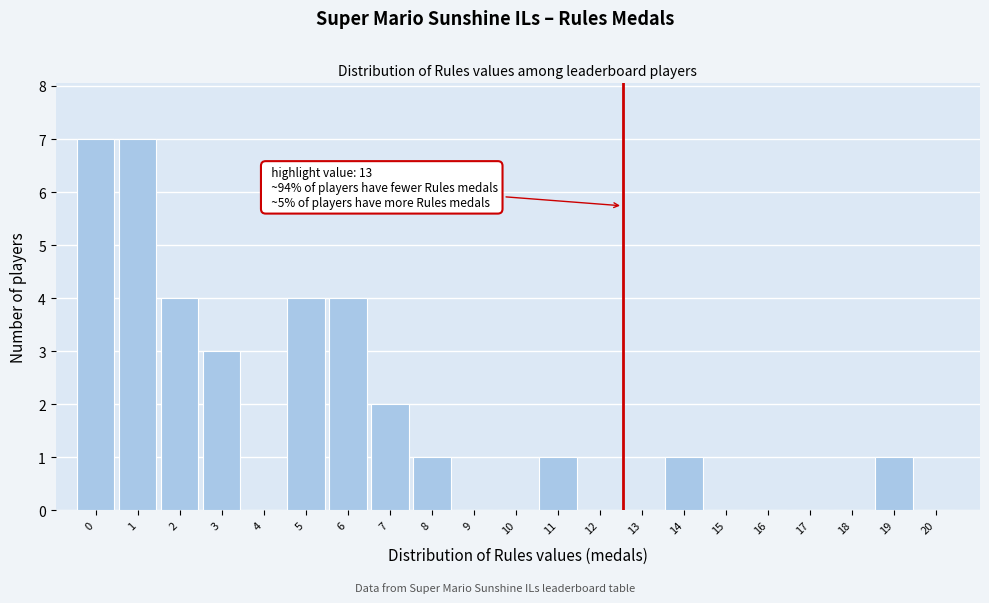

Reading left to right, list all the values displayed in this chart.

0=7	1=7	2=4	3=3	4=0	5=4	6=4	7=2	8=1	9=0	10=0	11=1	12=0	13=0	14=1	15=0	16=0	17=0	18=0	19=1	20=0